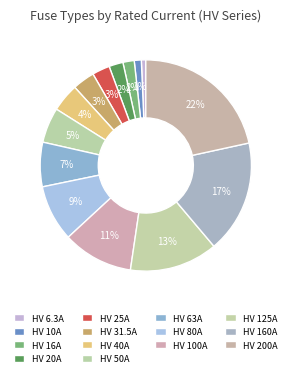

How many segments does this pie chart have?

14